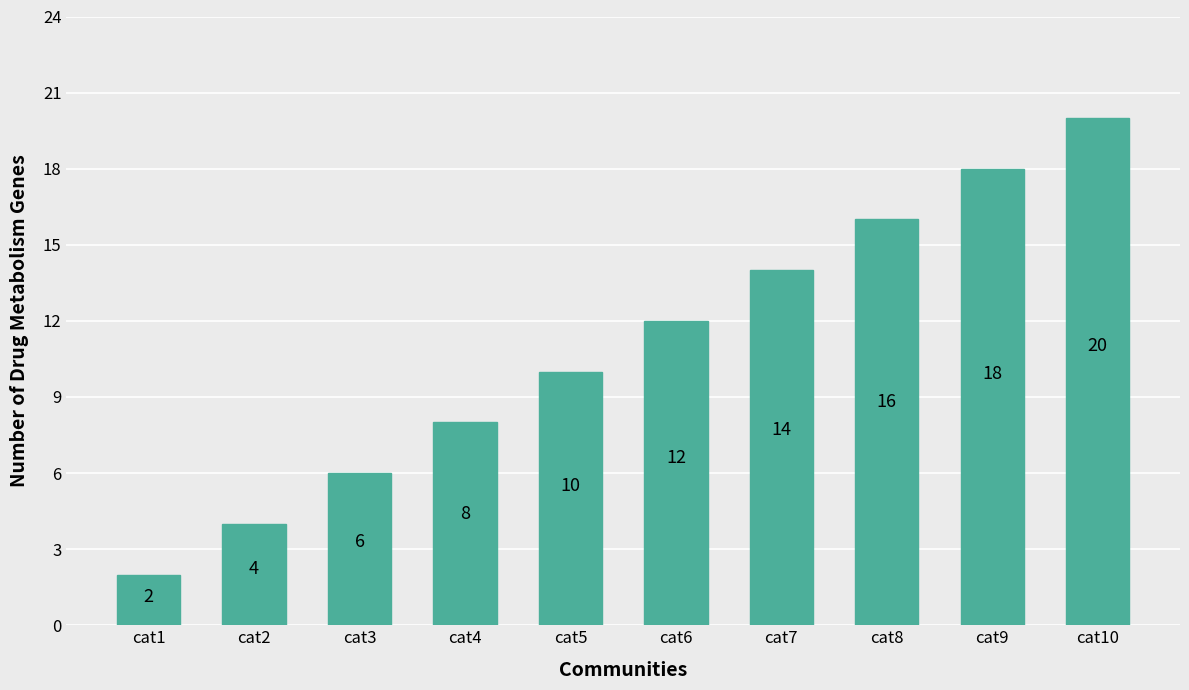

The chart shows a value of 7 at cat9. True or false?

False